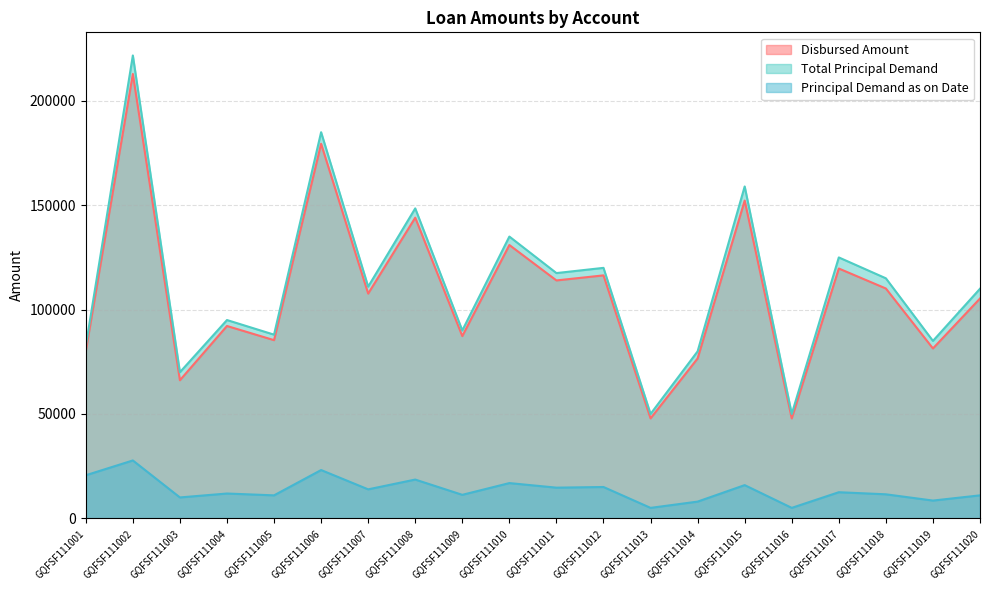

Which category has the highest value across all series?

GQFSF111002